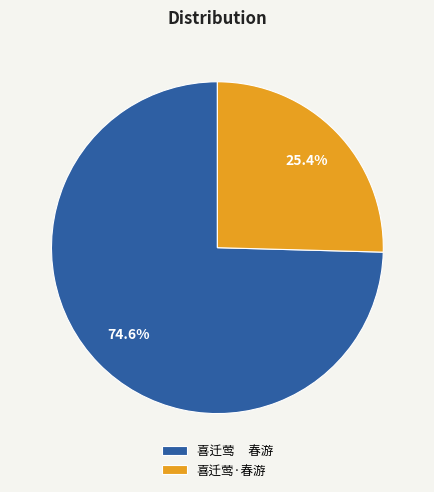

Rank the categories by value from lowest to highest.

喜迁莺·春游, 喜迁莺 春游